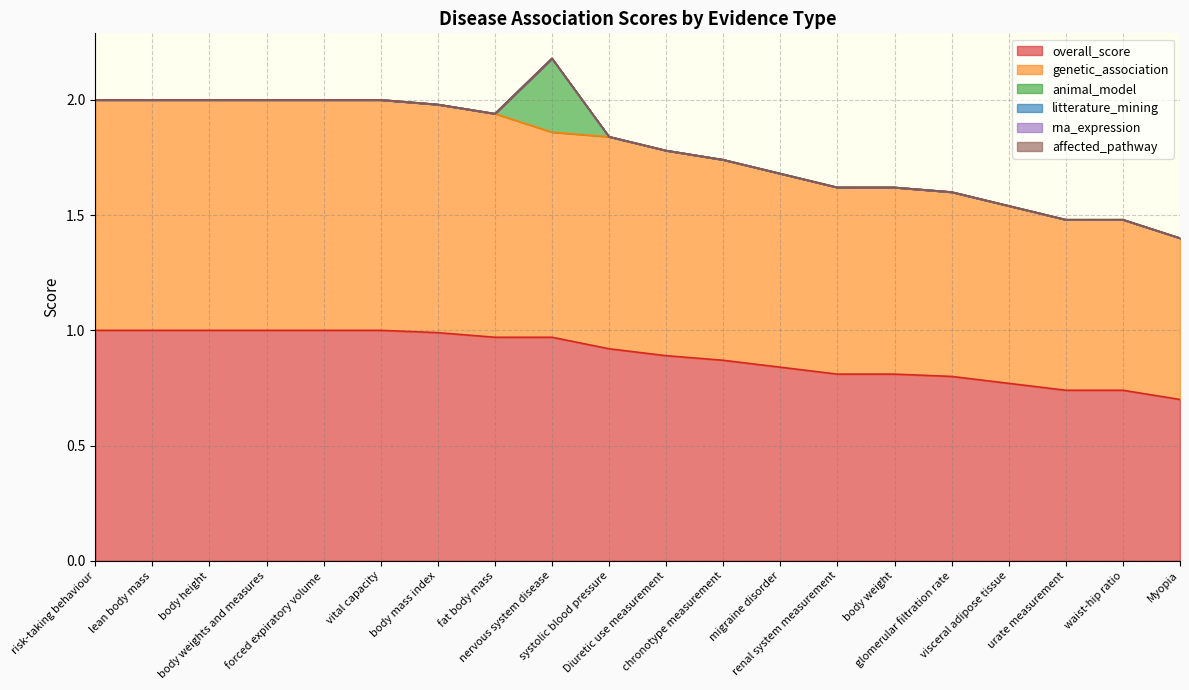

True or false: litterature_mining and rna_expression intersect in this chart.

False